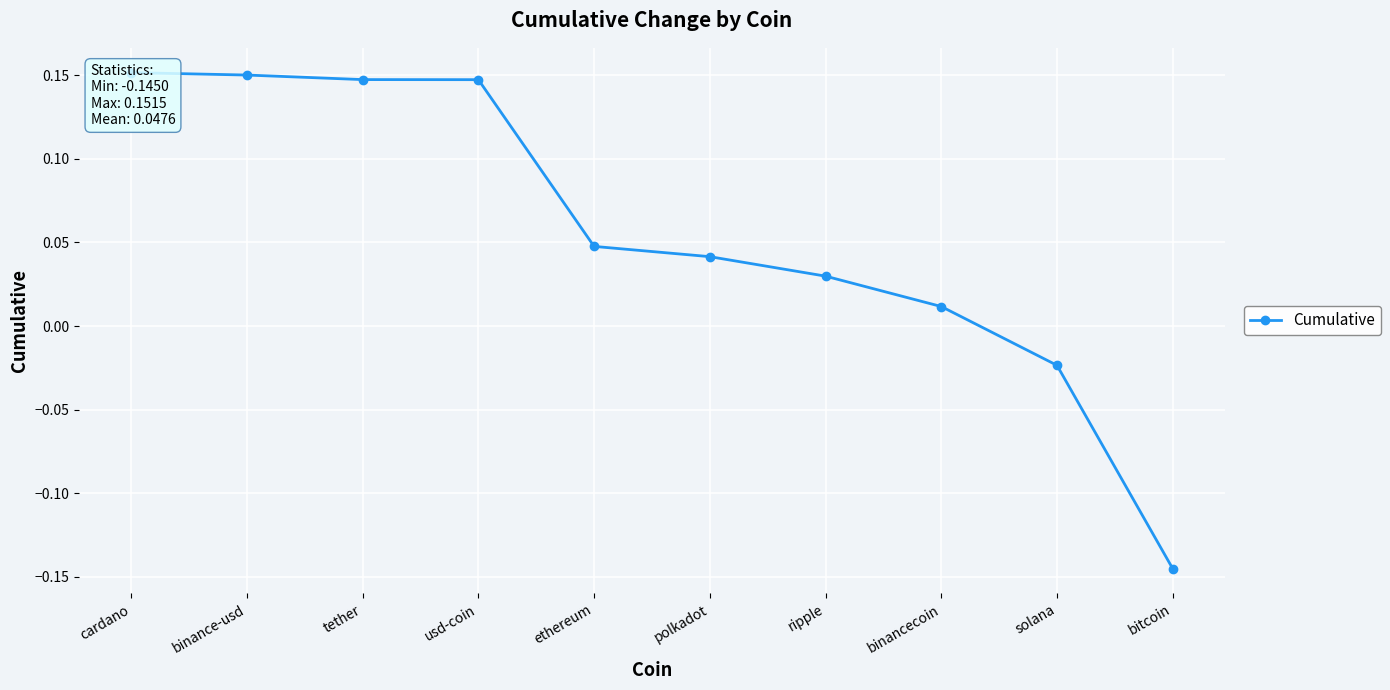

What is the label of the 2nd point from the left?

binance-usd